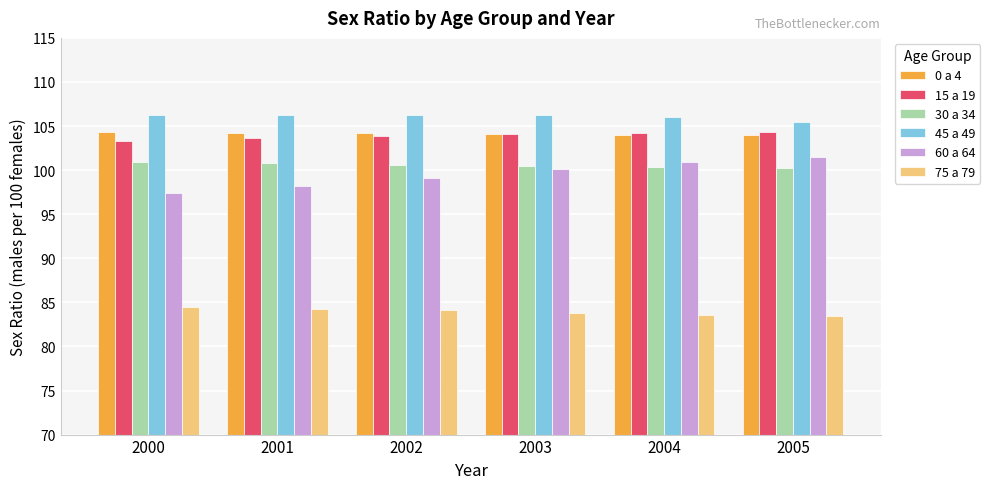

The value of 15 a 19 at 2003 is 104.1. True or false?

True